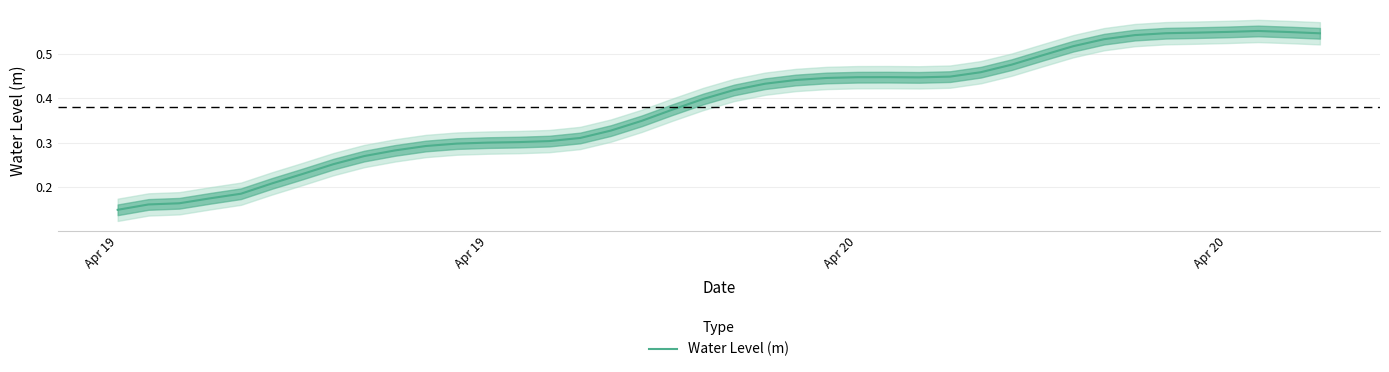

What is the label of the 39th point from the right?

Apr 19